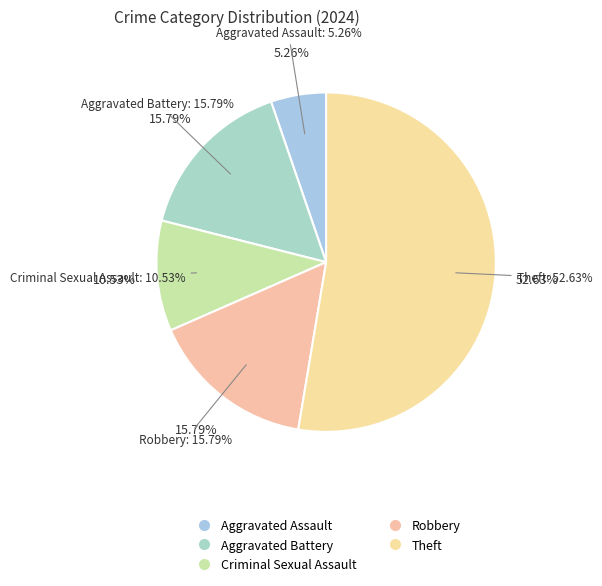

Is the sum of Criminal Sexual Assault and Theft greater than half?

Yes